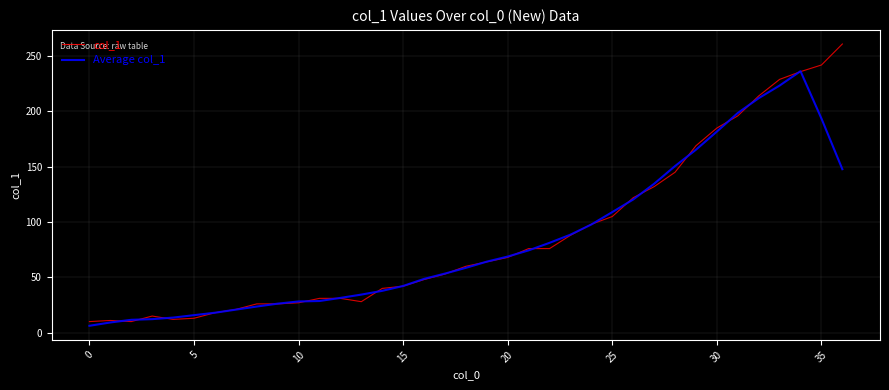

How many lines are shown in the chart?

2